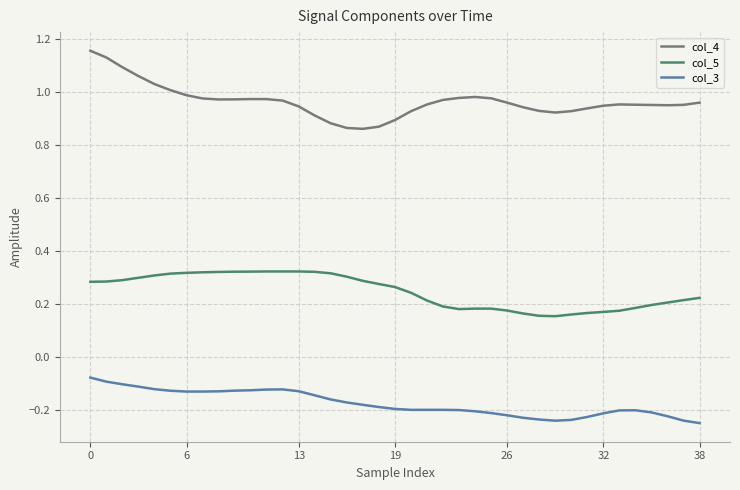

Which series has the largest total across all categories?

col_4